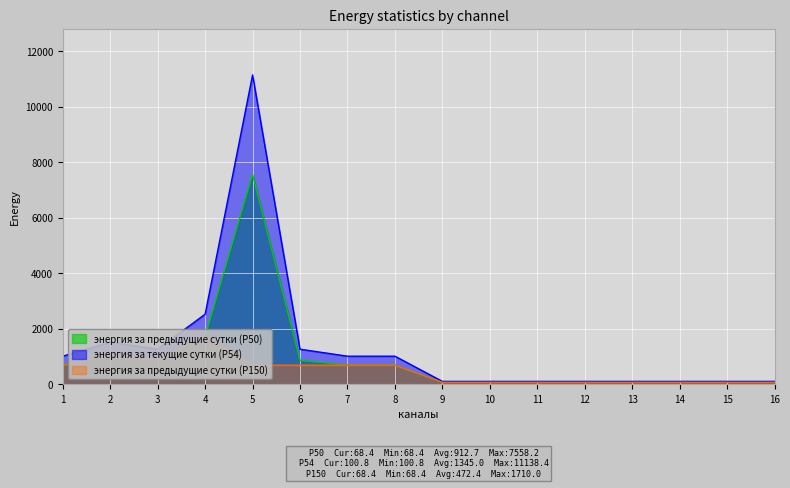

Which series has the largest range (max minus min)?

энергия за текущие сутки (Р54)